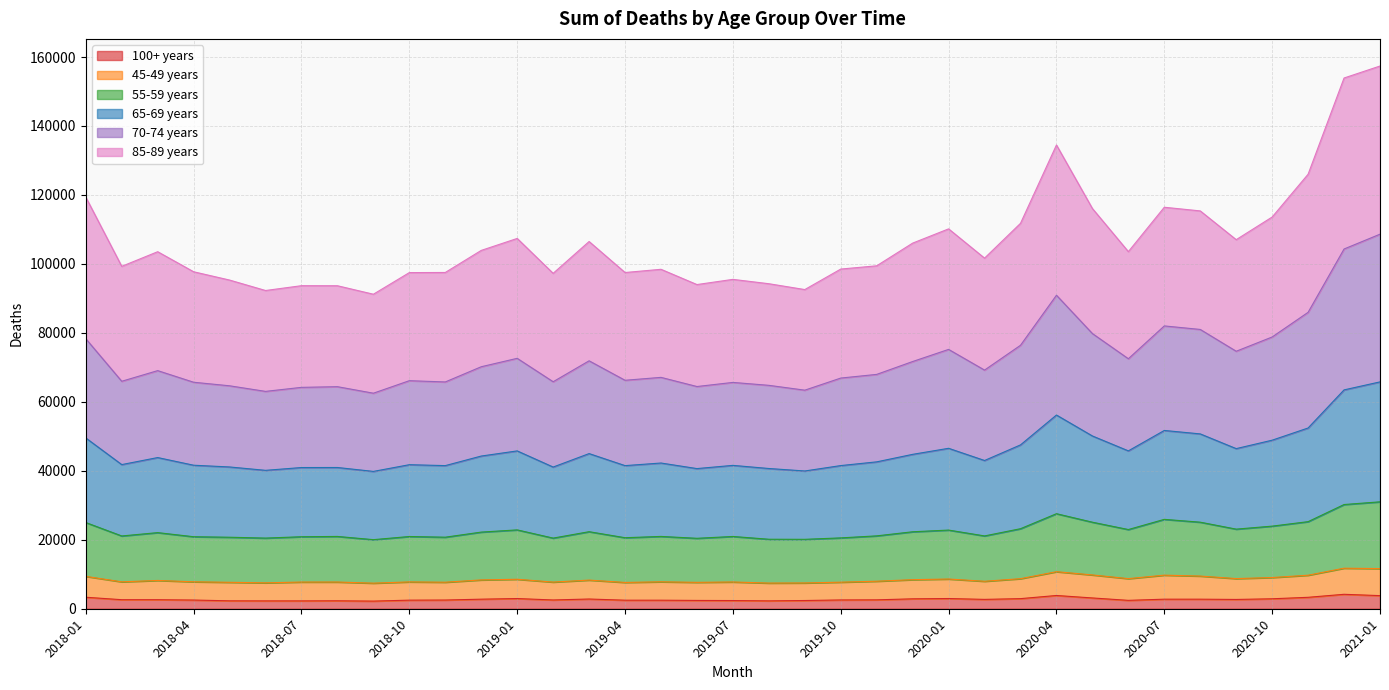

True or false: 100+ years and 65-69 years cross at least once.

False